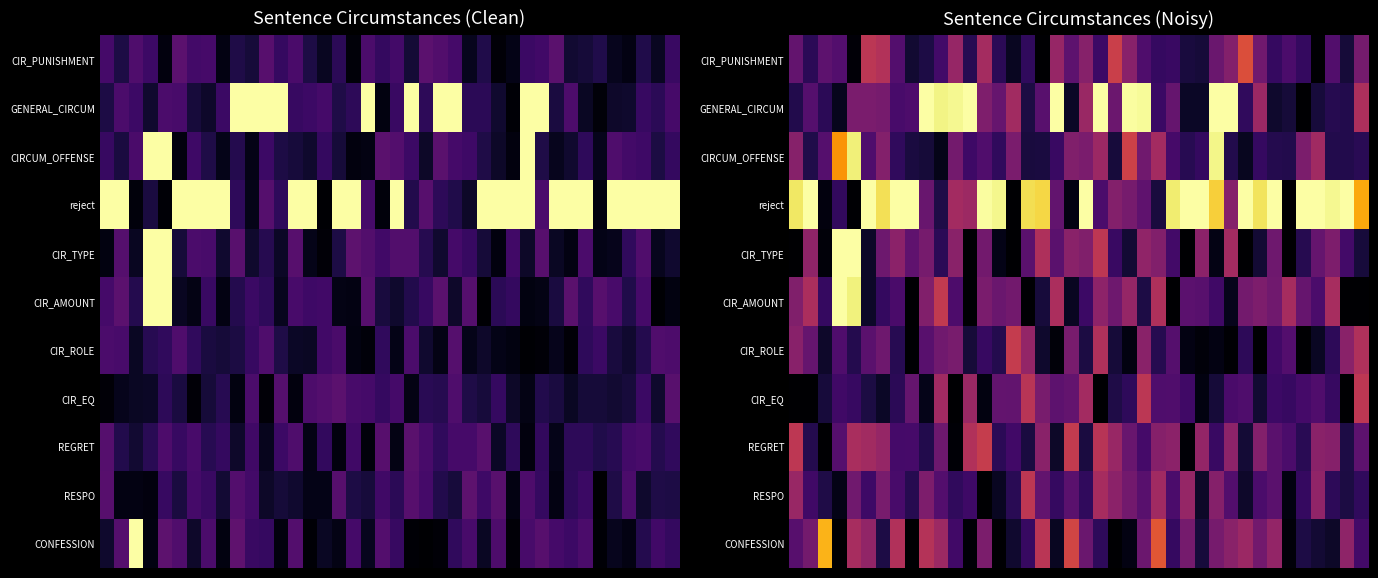

What is the highest value of the RESPO series?

0.5